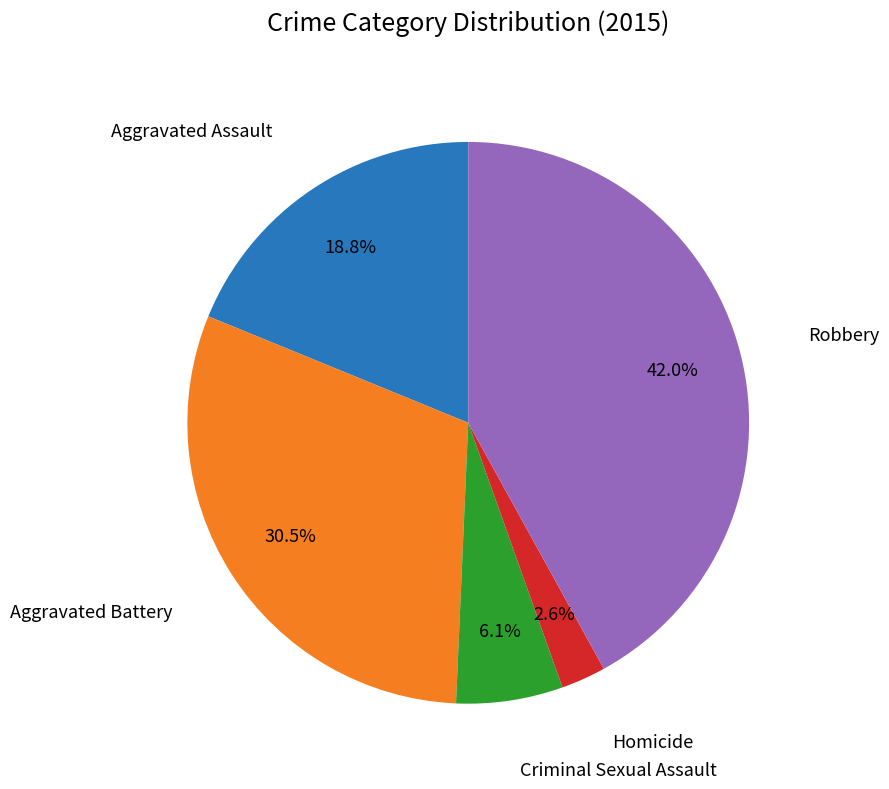

How many slices are in this pie chart?

5